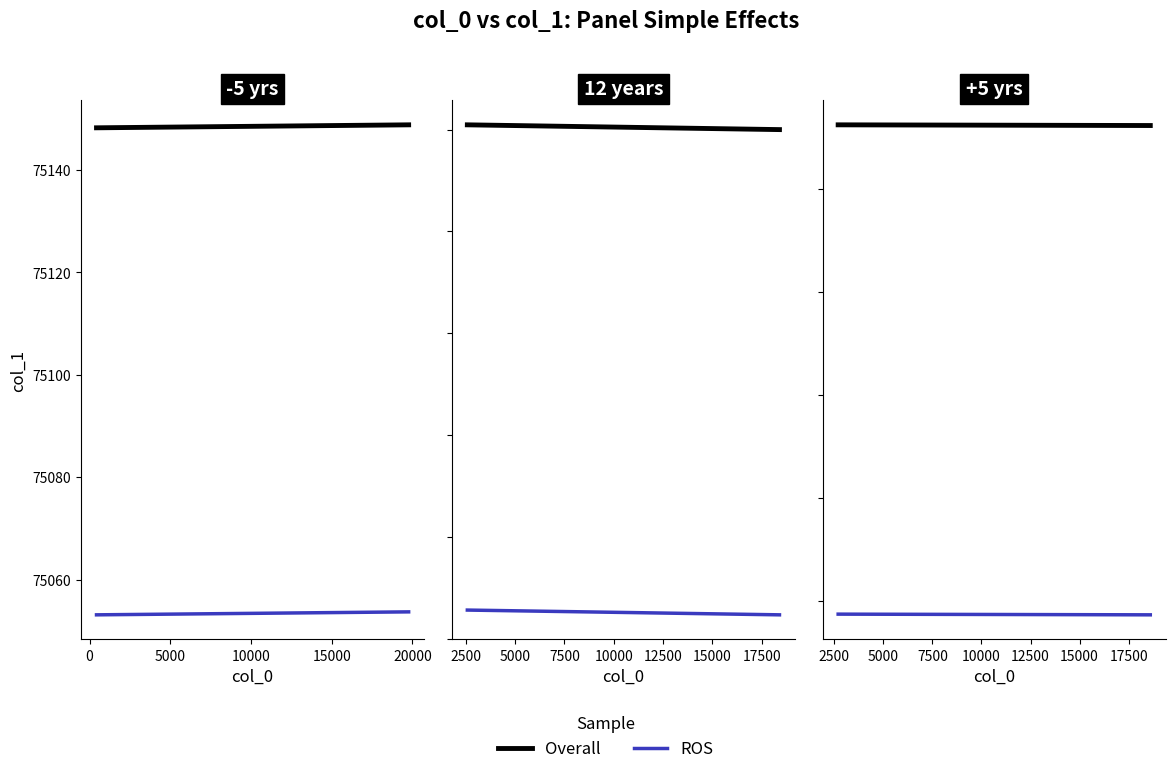

Does the chart display data point markers on the line(s)?

No